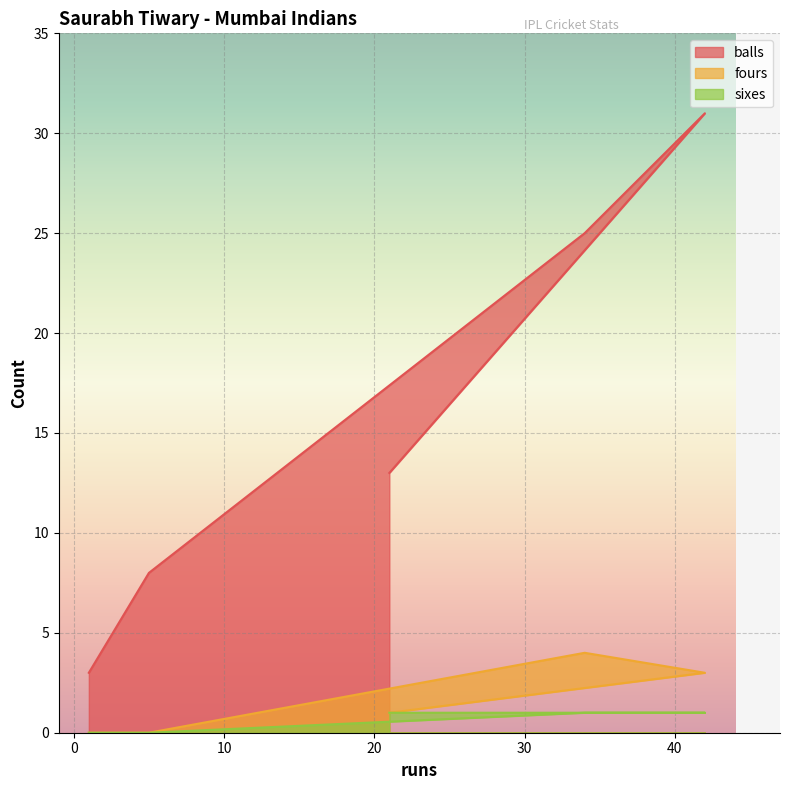

Where is fours nearest to the value 2?

42